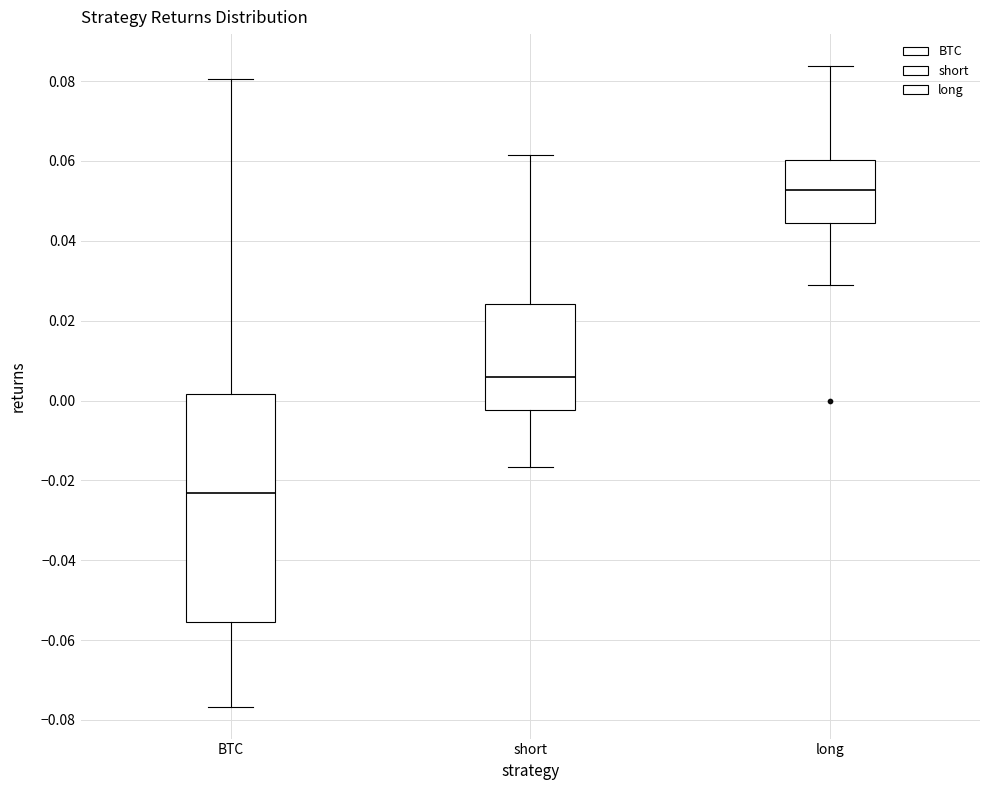

Reading left to right, read every box against the y-axis: the position of its median line, the range the box covers, and the ends of its whiskers. The values are not printed on the chart, so give them approximately, as read against the axis.

BTC: median -0.024, box -0.056 to 0.002, whiskers -0.076 to 0.080
short: median 0.006, box -0.002 to 0.024, whiskers -0.016 to 0.062
long: median 0.052, box 0.044 to 0.060, whiskers 0.028 to 0.084